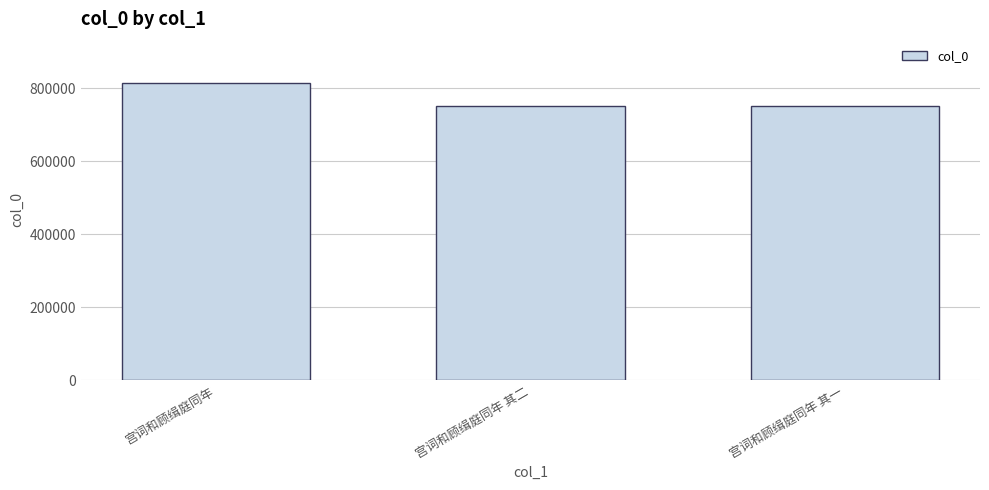

How many data points are less than 750751?

1